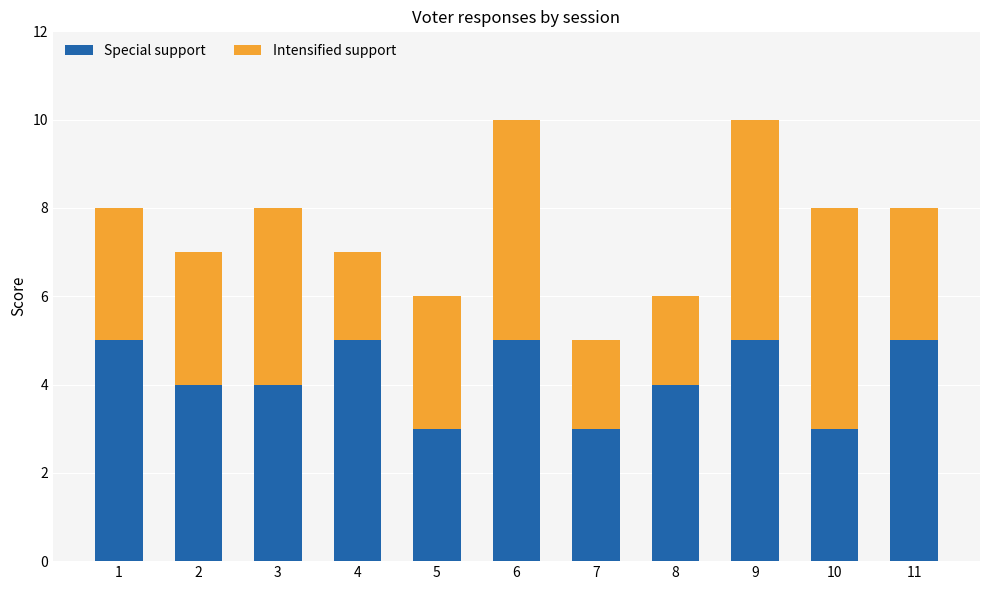

Reading right to left, list the values for the Special support series.

11=5	10=3	9=5	8=4	7=3	6=5	5=3	4=5	3=4	2=4	1=5